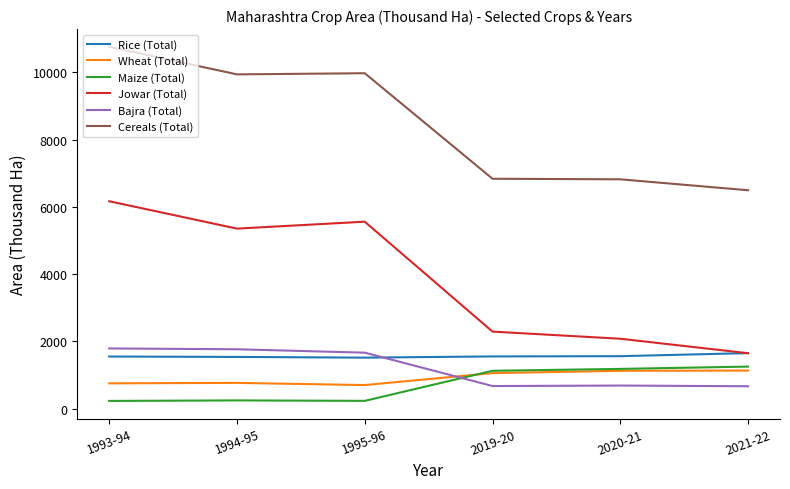

In Jowar (Total), how many points are lower than both neighbors (excluding endpoints)?

1